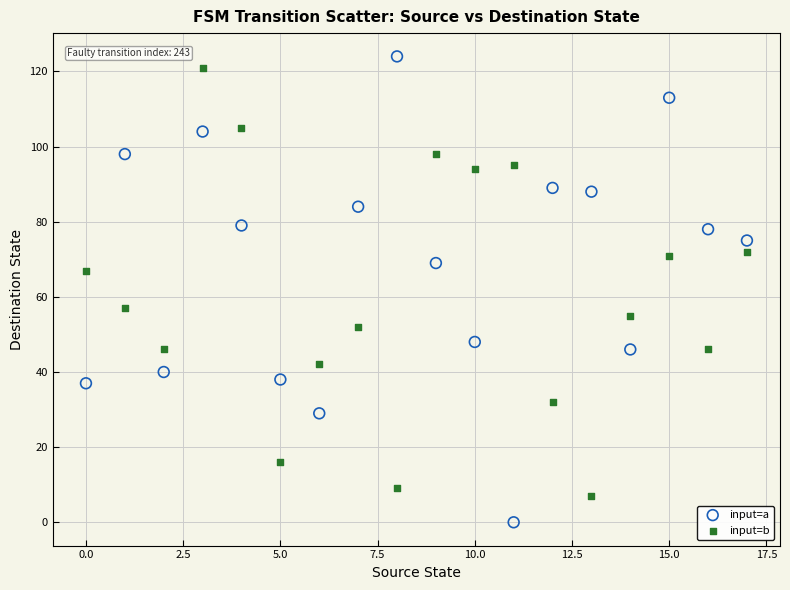

Which series contains the highest Y value?

input=a